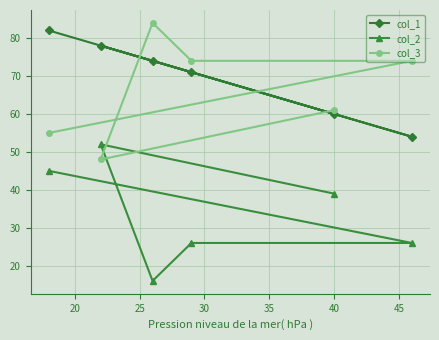

What is the value of the col_2 point at the 5th from the left?

39